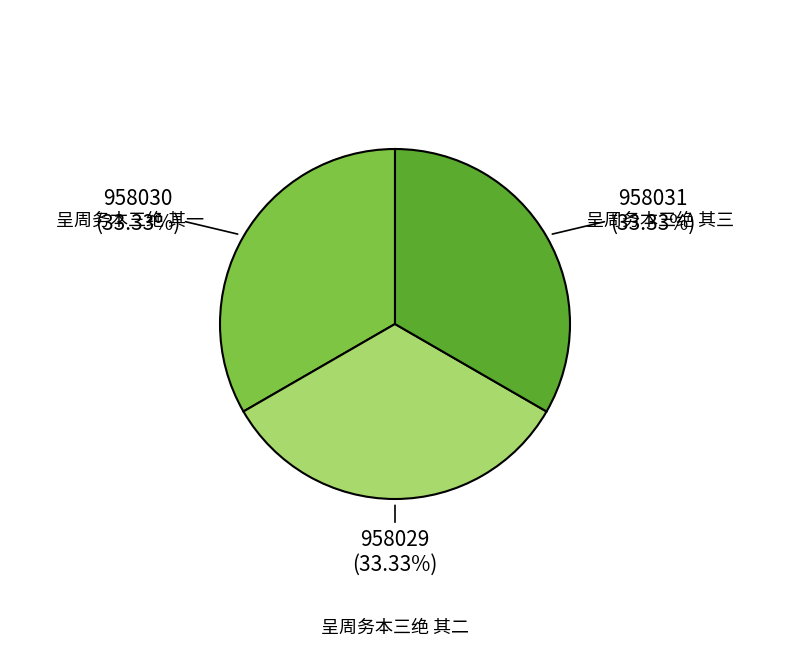

Approximately how many times larger is the value at 呈周务本三绝 其一 compared to 呈周务本三绝 其二?

1.0